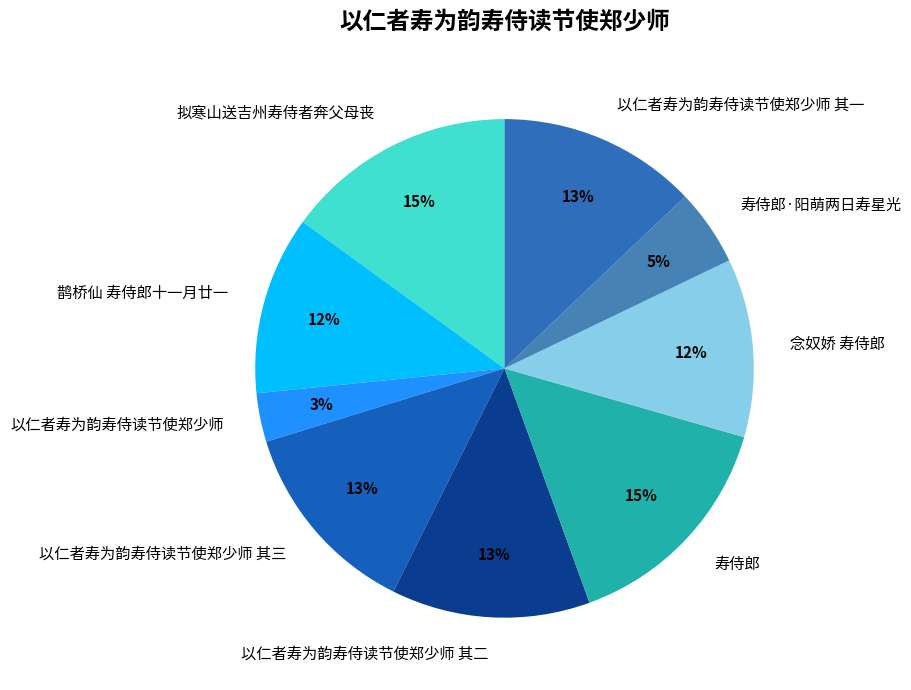

Which category has the smallest portion of the pie?

以仁者寿为韵寿侍读节使郑少师